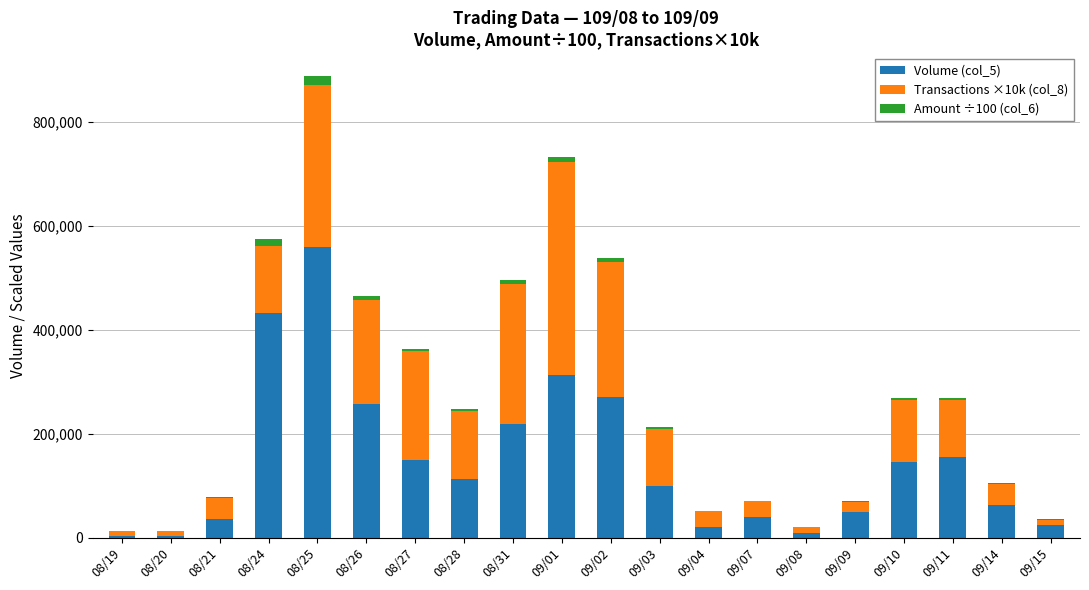

The value of Volume (col_5) at 09/15 is 25000.0. True or false?

True